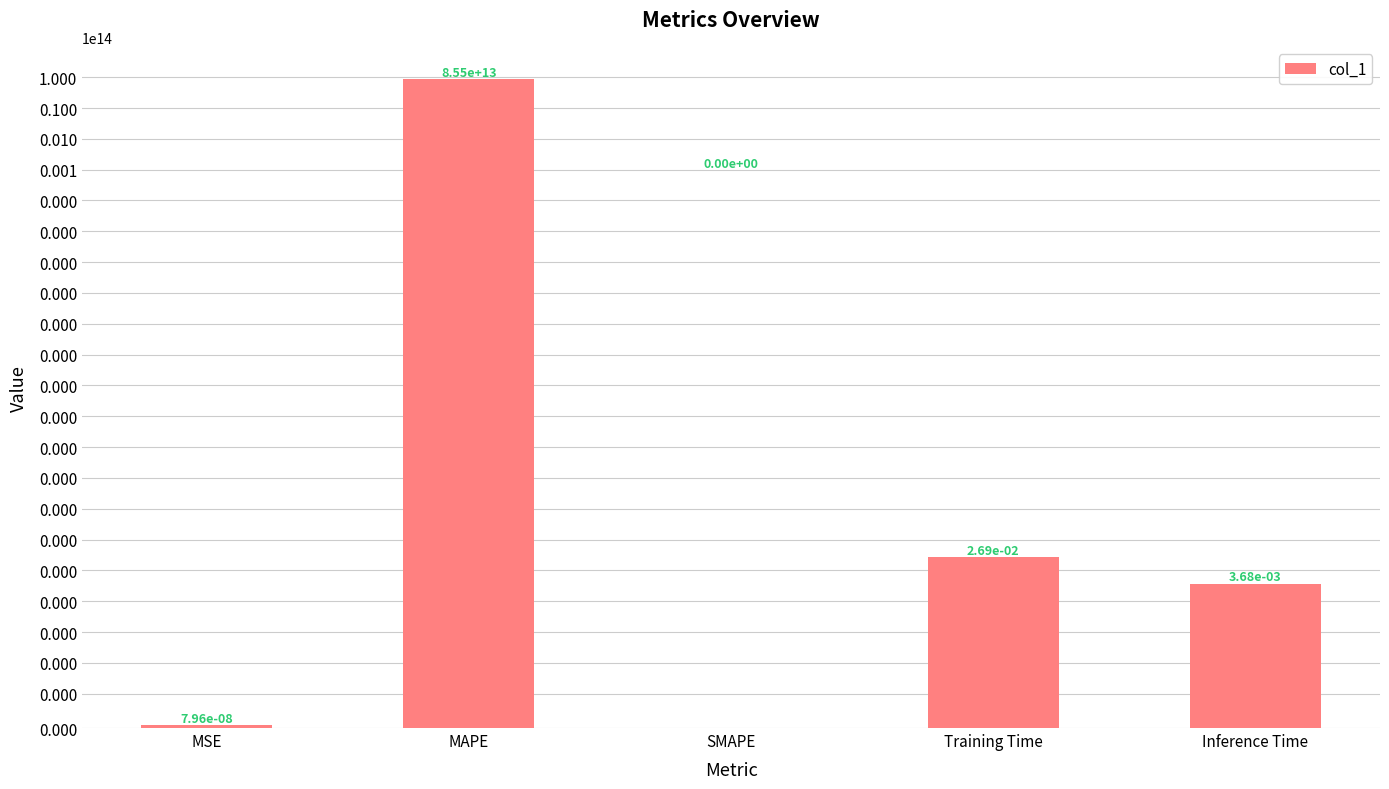

Reading left to right, transcribe all the data shown in this chart.

MSE=0.0	MAPE=85542024701633.8	SMAPE=0.0	Training Time=0.0	Inference Time=0.0